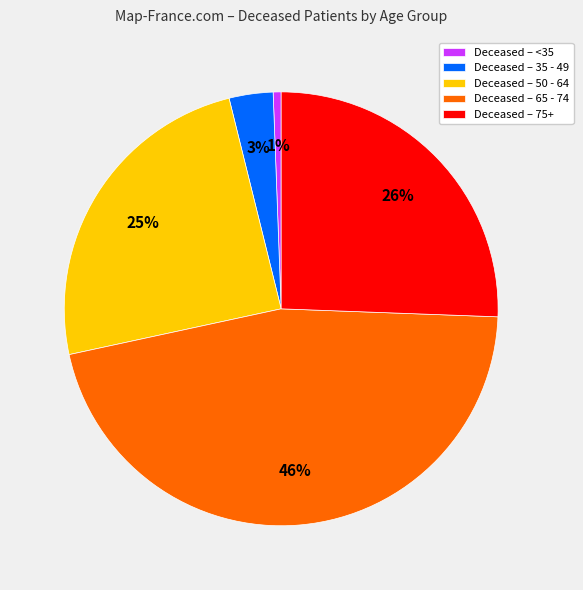

Which has a higher value, Deceased – 65 - 74 or Deceased – 35 - 49?

Deceased – 65 - 74